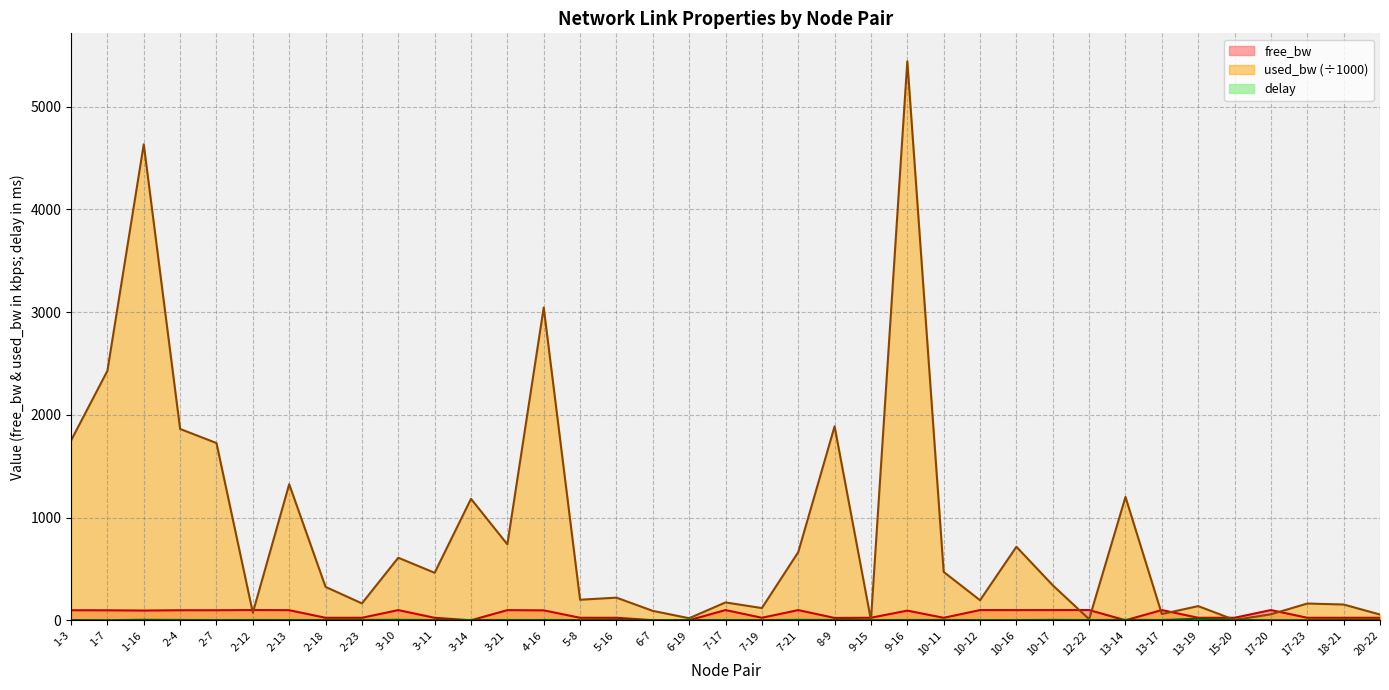

Between 2-18 and 18-21, which is larger?

18-21